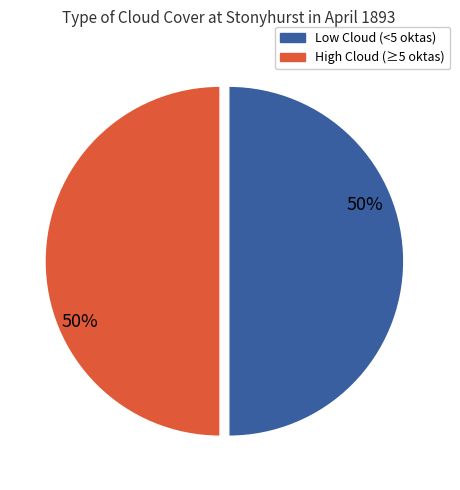

What is the ratio of the value at Low Cloud (<5 oktas) to the value at High Cloud (≥5 oktas)?

1.0